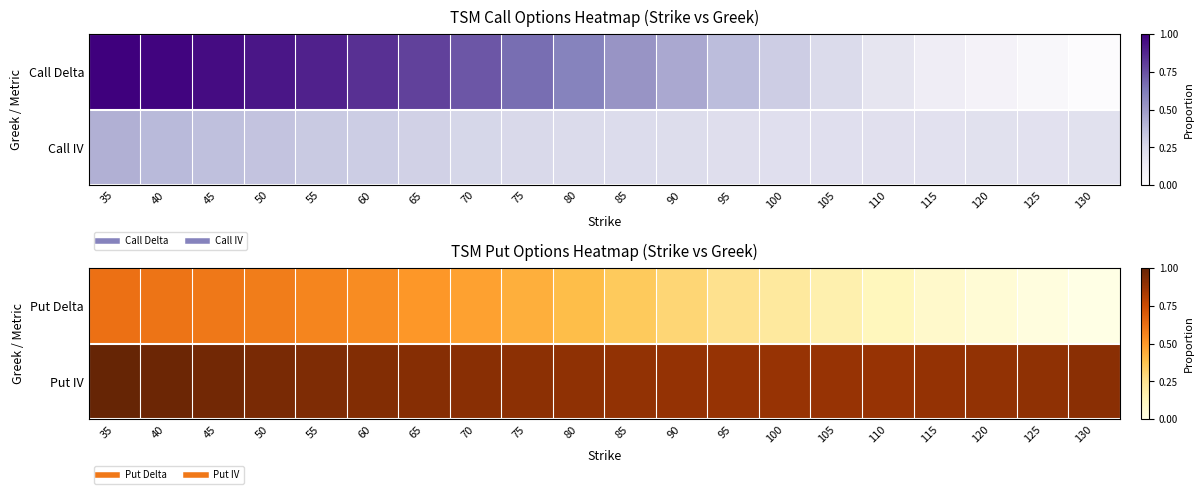

What is the spread (max minus min) of values at 130?

0.9